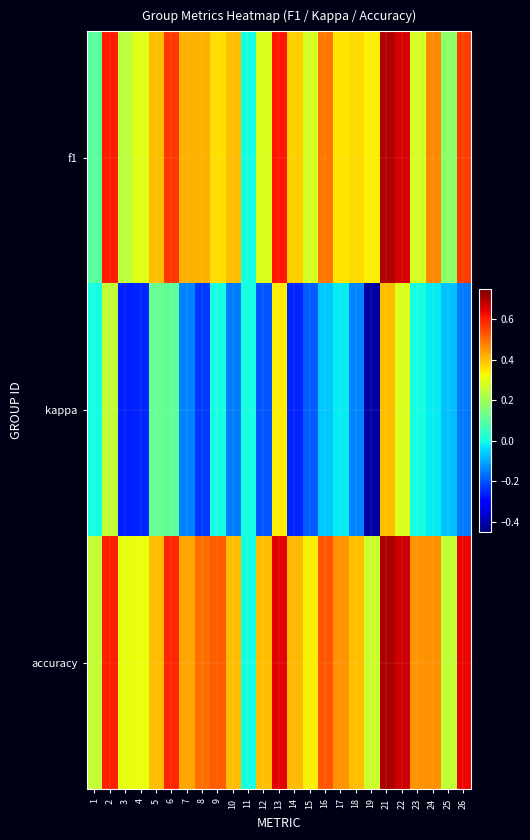

Which has a higher value, 15 or 14?

14